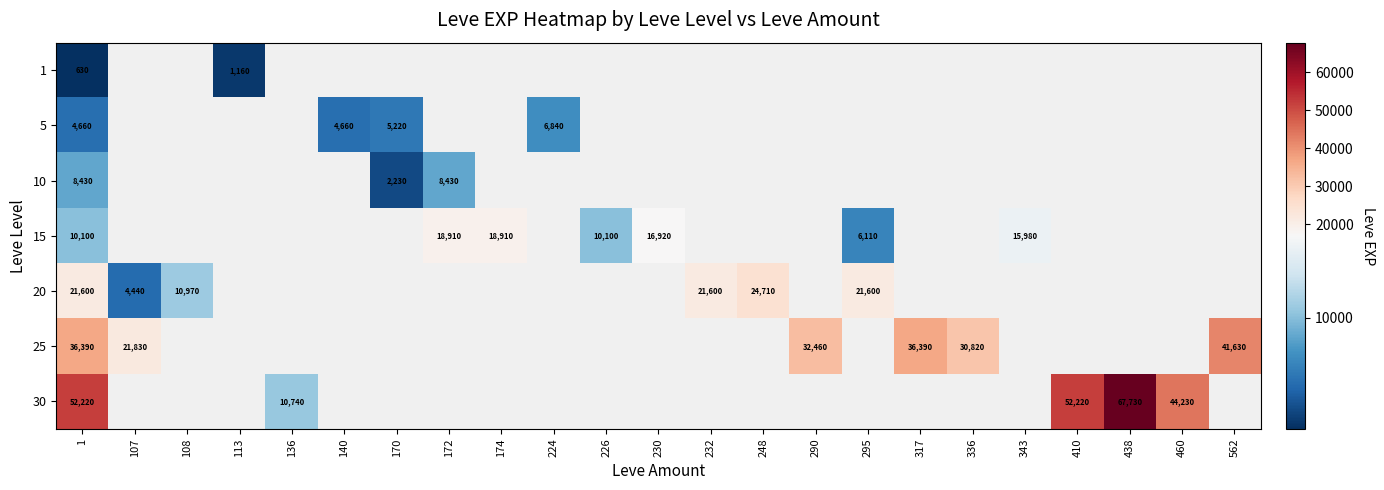

The value of 25 at 107 is 13501. True or false?

False